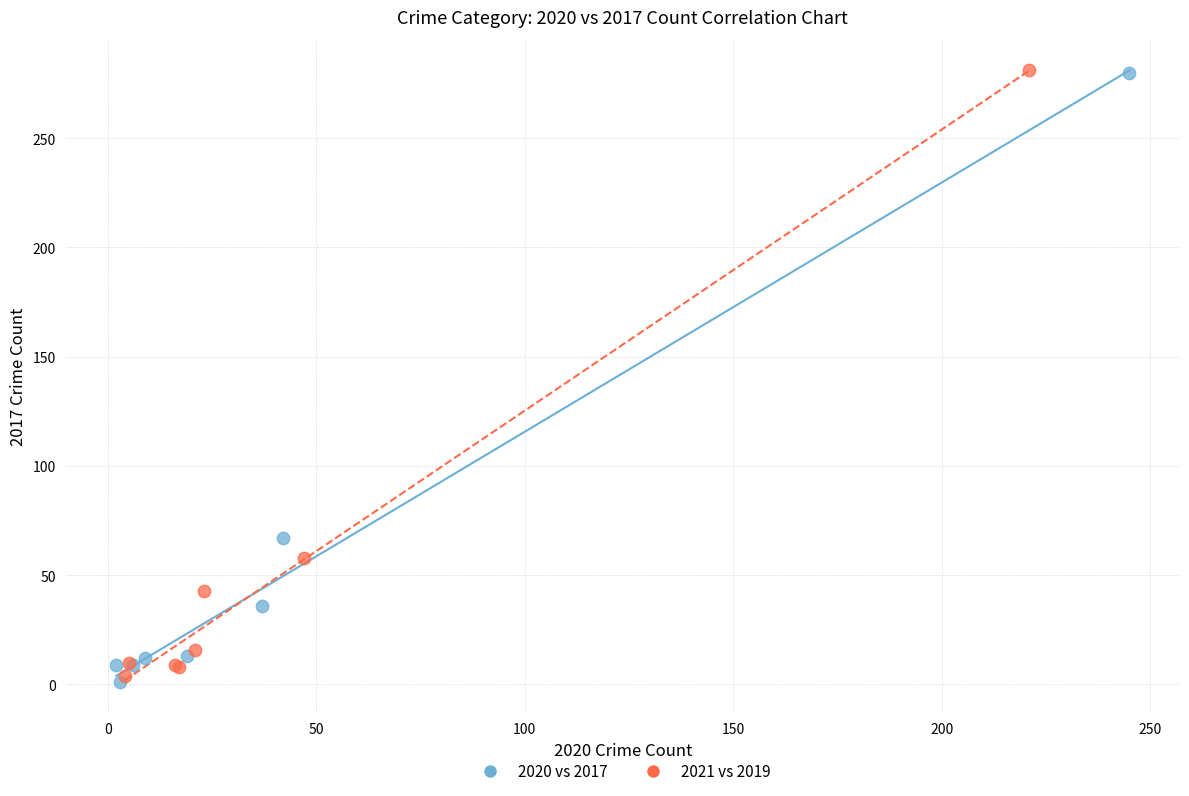

What are all the series names shown in the legend?

2020 vs 2017, 2021 vs 2019